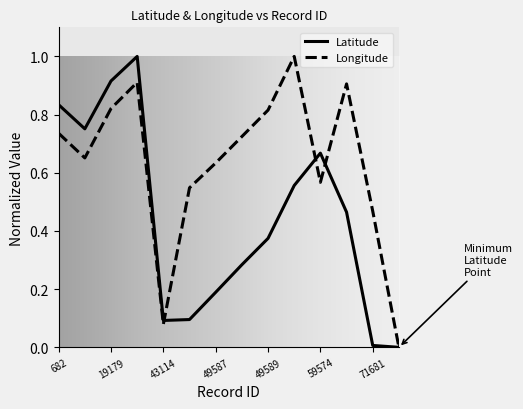

What are all the series names shown in the legend?

Latitude, Longitude